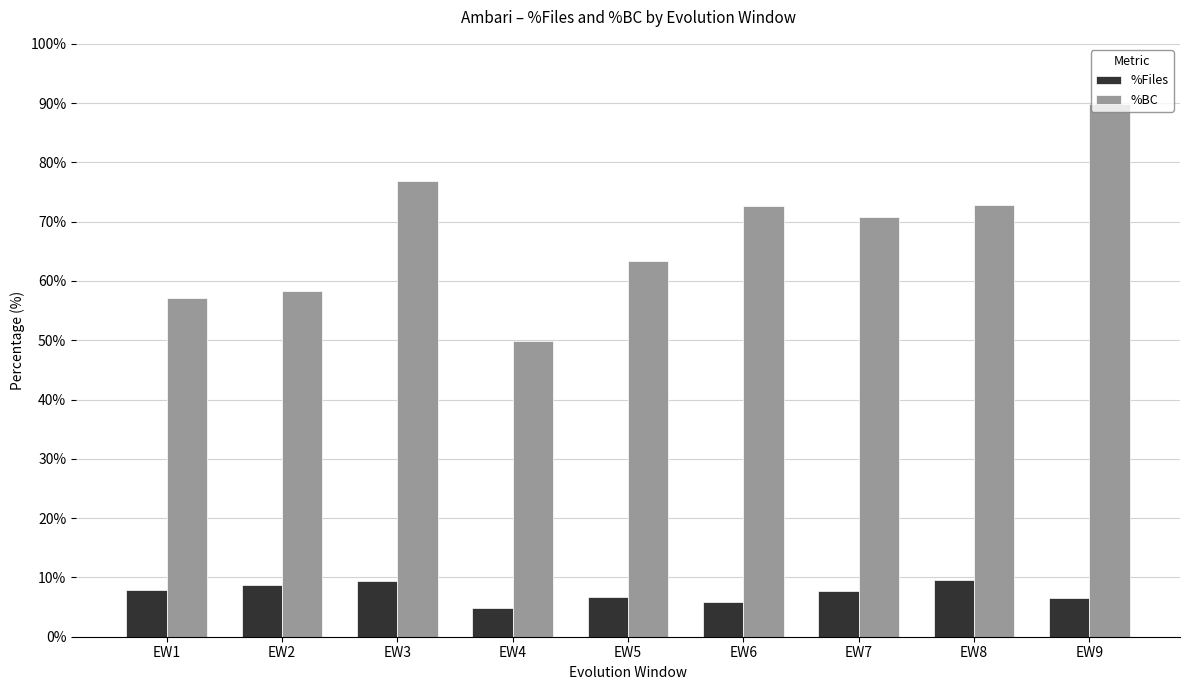

What is the spread (max minus min) of values at EW7?

63.1